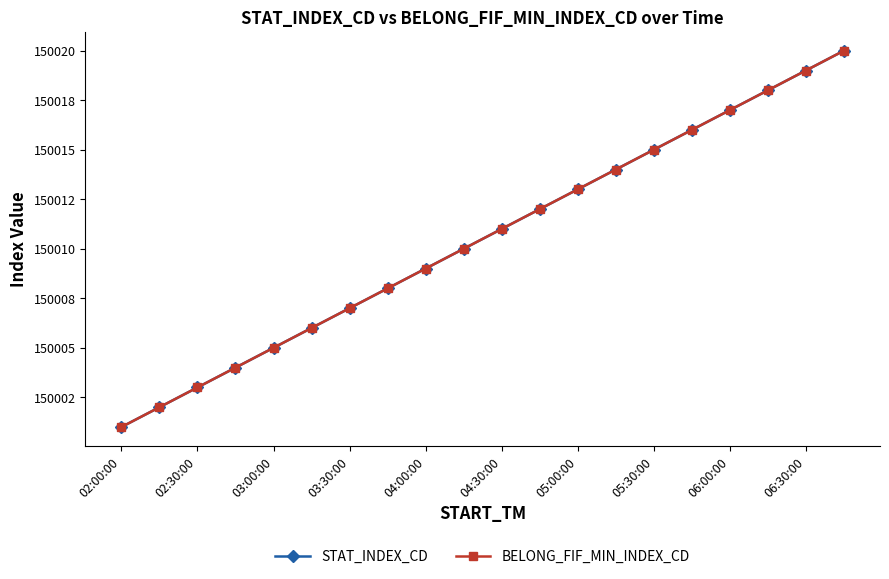

At which label does BELONG_FIF_MIN_INDEX_CD reach its peak?

19